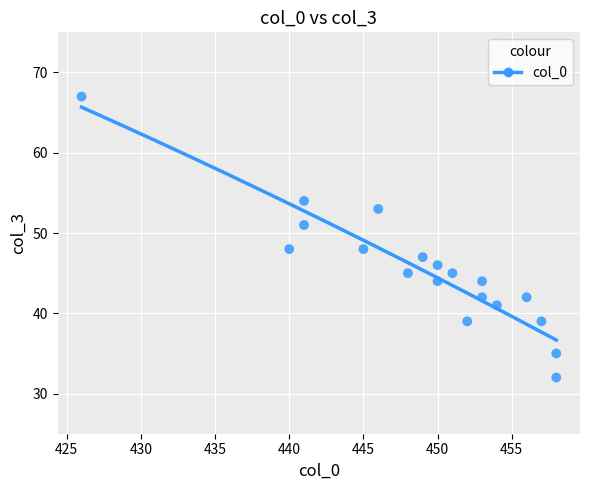

What is the range of X values (max minus min)?

32